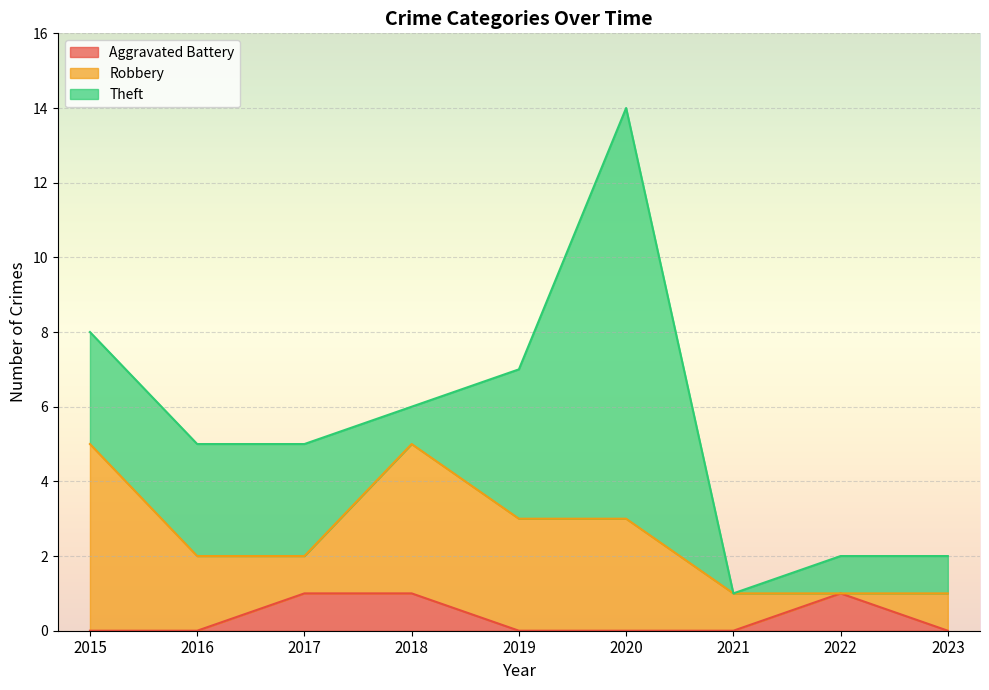

Where is the first local minimum for Theft?

2018